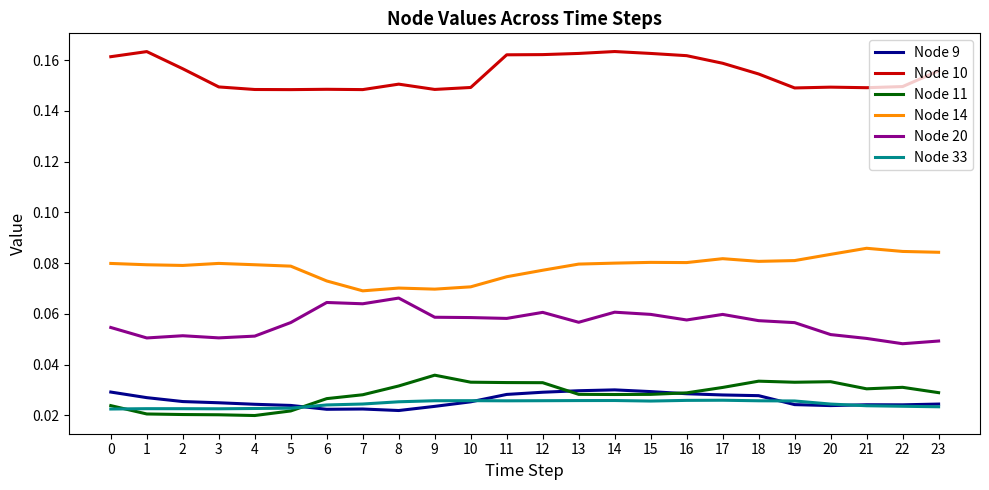

True or false: Node 11 and Node 10 intersect in this chart.

False